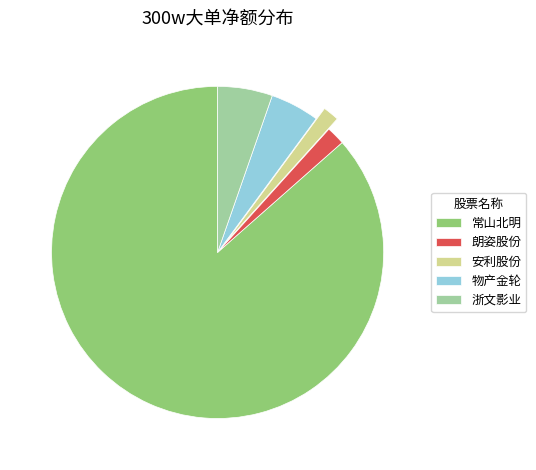

Is it true that 朗姿股份 is 2% of the pie?

True